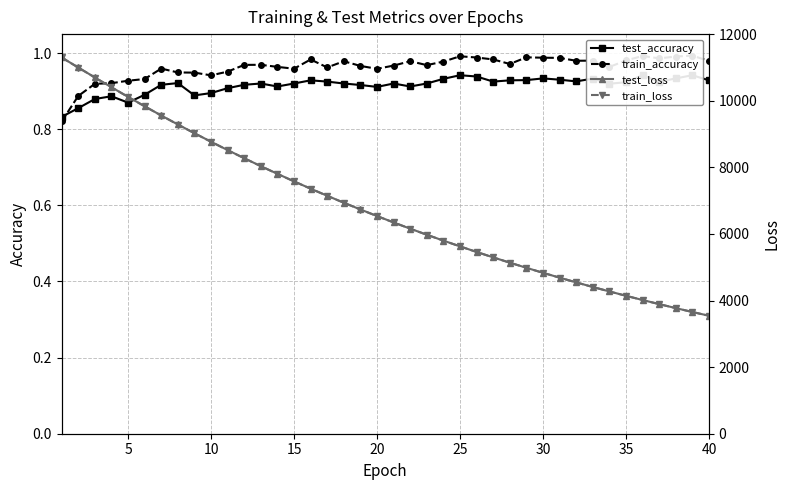

True or false: train_loss and test_loss cross at least once.

False